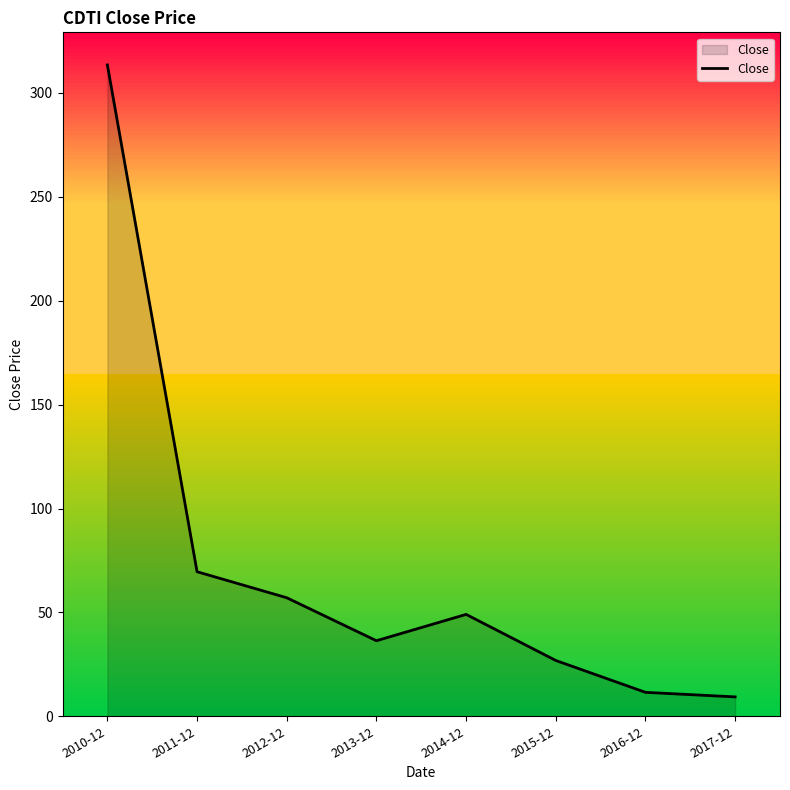

What is the difference between the values at 2016-12 and 2015-12?

15.3